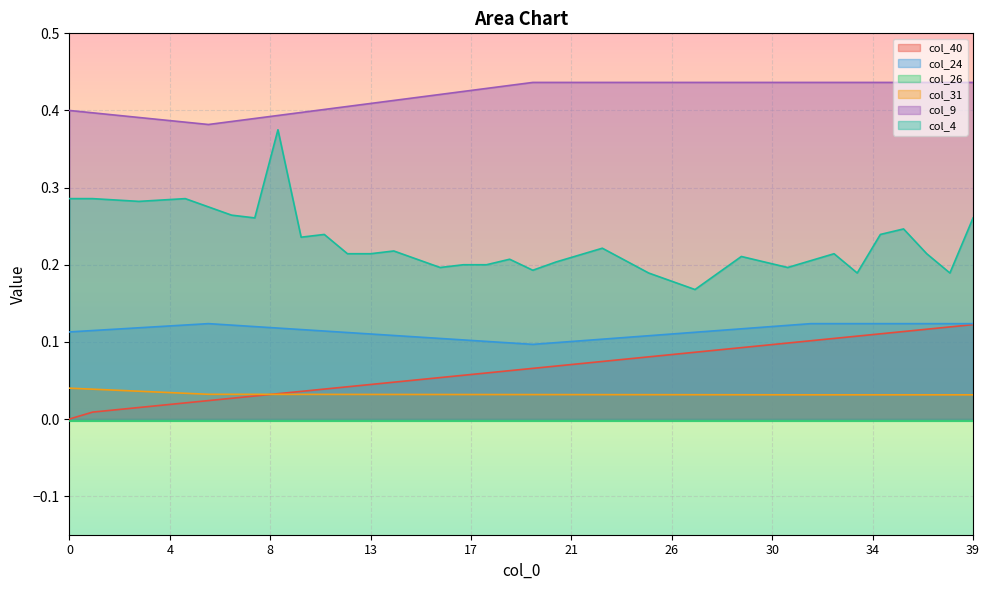

How many col_31 values are between 0 and 1?

40